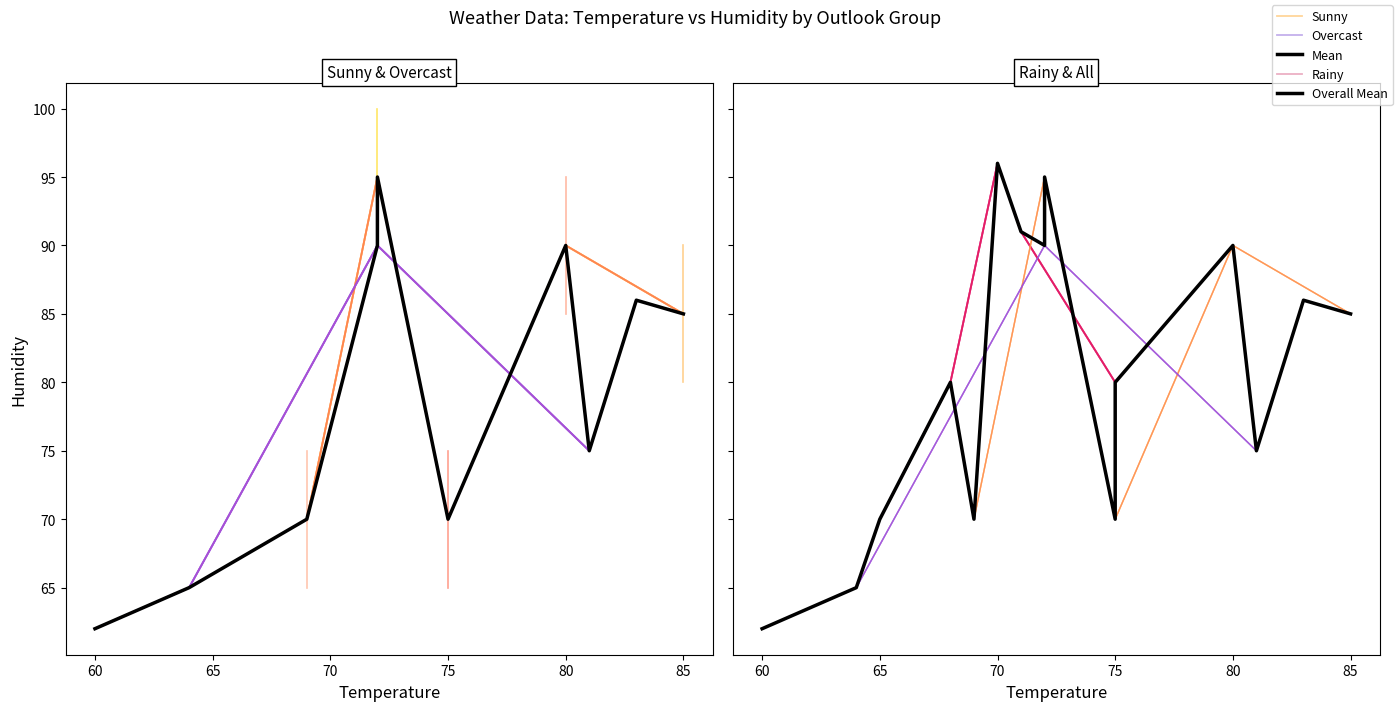

Where does the data first go above 80?

70